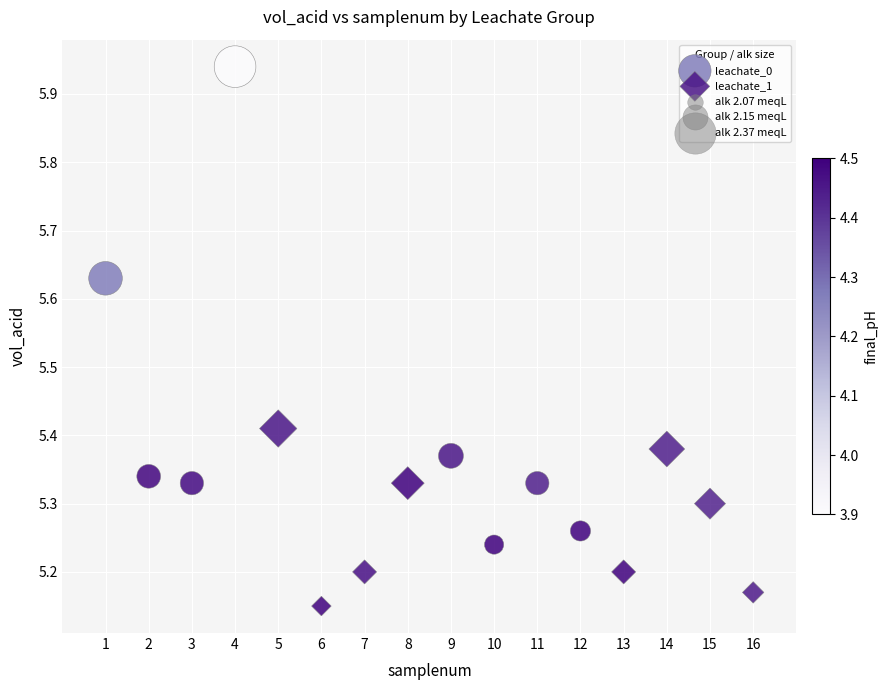

Which series reaches the maximum Y coordinate?

leachate_0